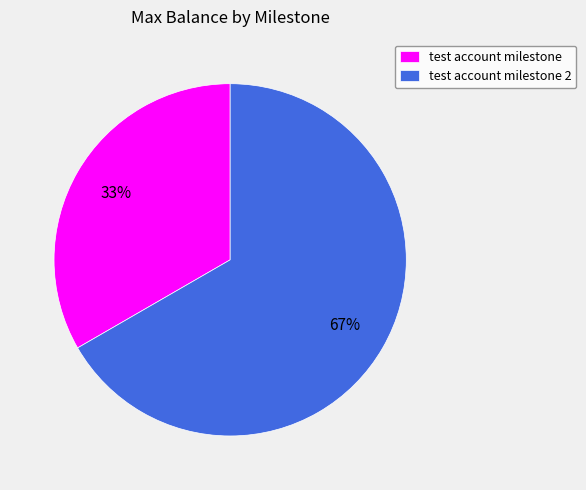

Is it true that test account milestone 2 is 67% of the pie?

True